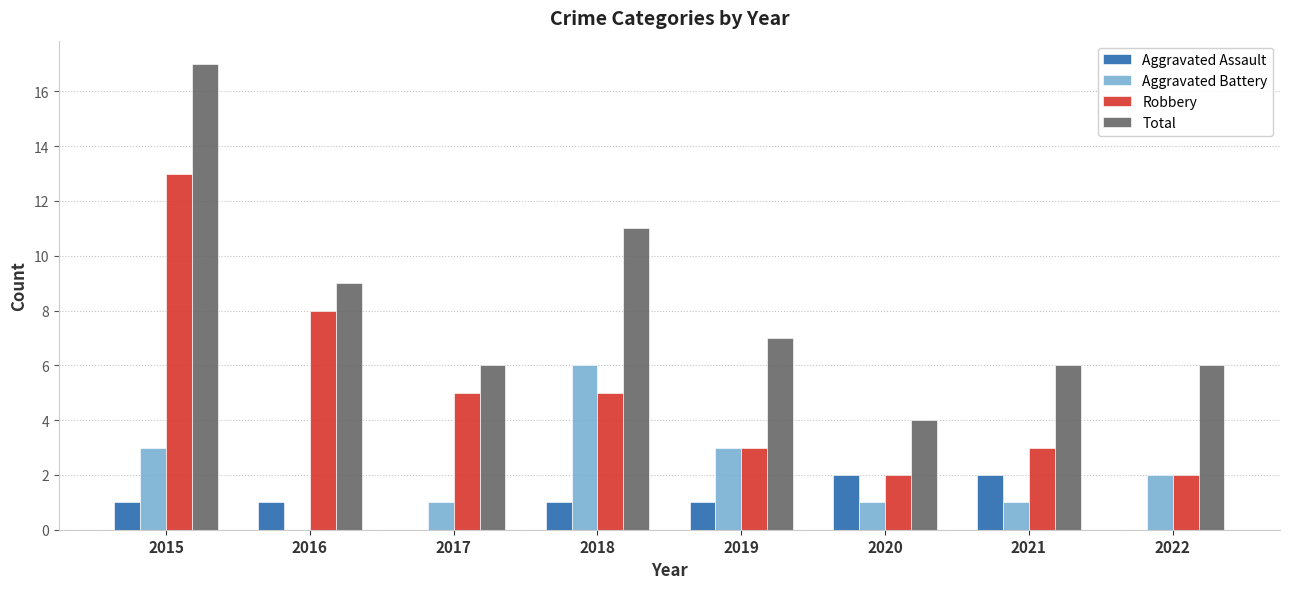

Is the value of Aggravated Assault at 2019 greater than the value of Robbery at 2021?

No